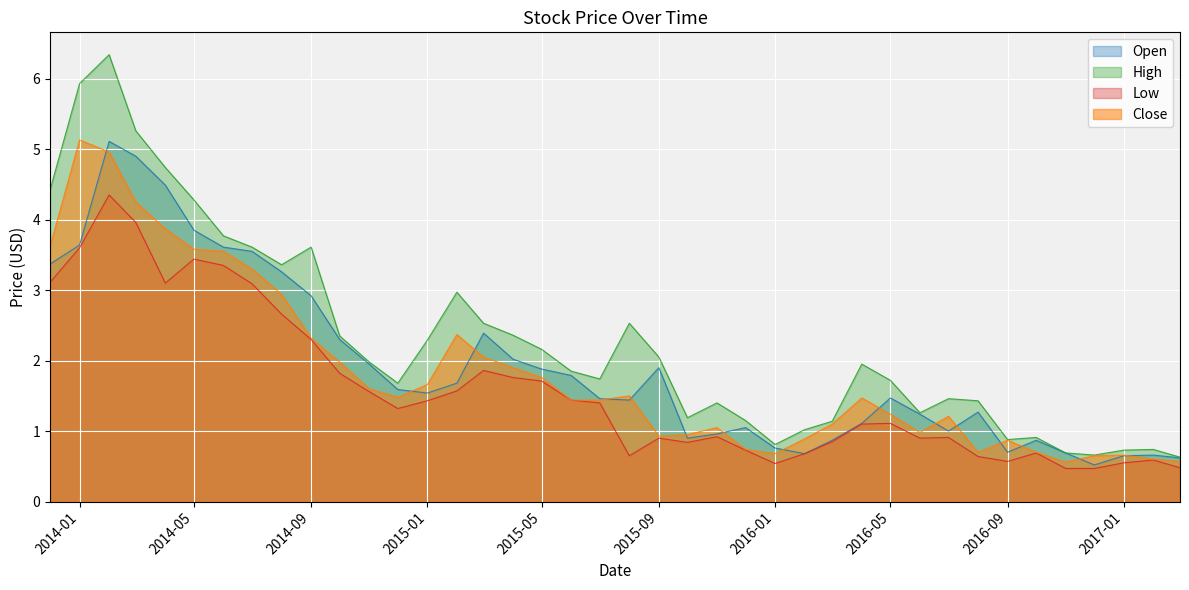

How many interior local peaks does the High series have?

9